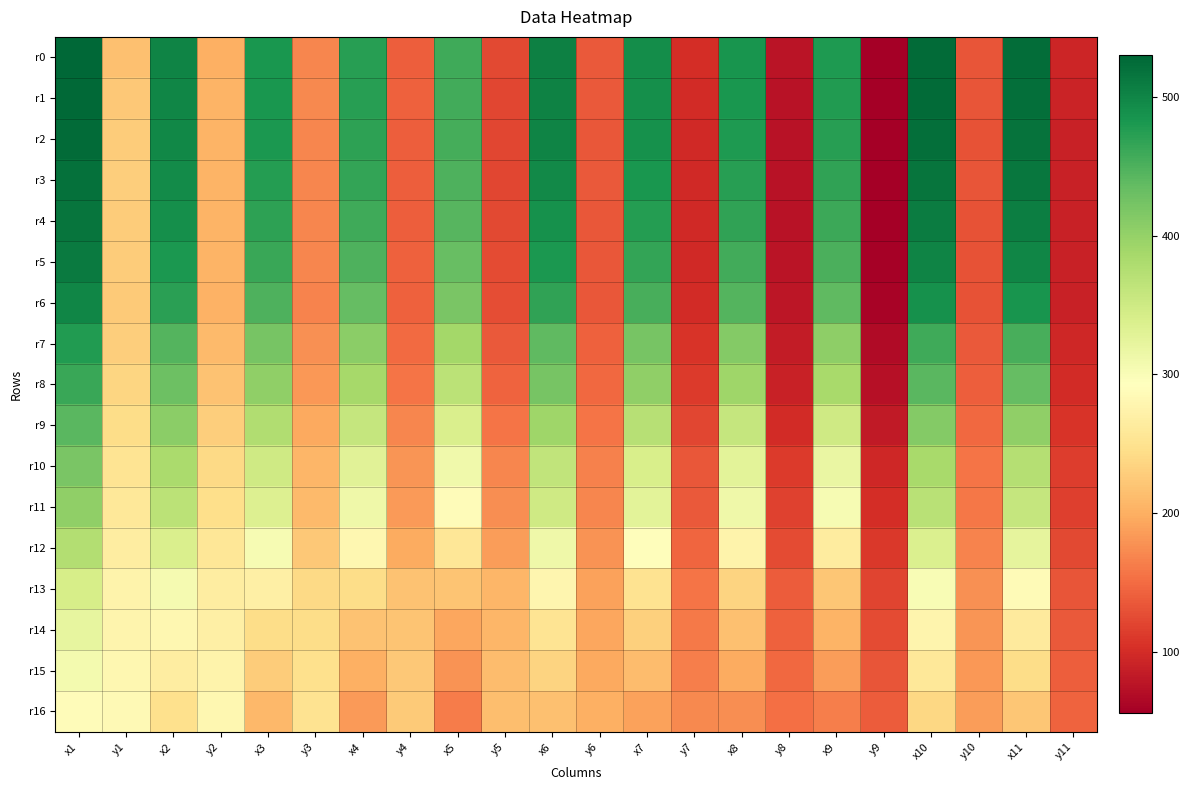

Reading left to right, list all the values displayed in this chart.

r0: x1=530.2	y1=215.9	x2=500.9	y2=200.7	x3=483.2	y3=169.1	x4=474.2	y4=139.8	x5=459.2	y5=122.5	x6=505.1	y6=135.9	x7=492.4	y7=100.0	x8=484.5	y8=76.5	x9=478.7	y9=57.0	x10=525.9	y10=132.6	x11=524.0	y11=92.5
r1: x1=527.8	y1=223.8	x2=499.7	y2=203.8	x3=482.6	y3=171.2	x4=473.1	y4=140.8	x5=457.2	y5=121.3	x6=504.0	y6=135.6	x7=491.2	y7=98.1	x8=483.1	y8=74.9	x9=476.8	y9=55.3	x10=524.8	y10=132.4	x11=521.8	y11=90.6
r2: x1=524.7	y1=227.0	x2=497.8	y2=203.9	x3=480.4	y3=169.3	x4=470.4	y4=139.1	x5=454.3	y5=121.2	x6=501.2	y6=134.6	x7=488.0	y7=97.3	x8=480.0	y8=74.6	x9=473.9	y9=55.4	x10=522.0	y10=131.2	x11=519.1	y11=89.7
r3: x1=520.8	y1=228.8	x2=494.0	y2=205.1	x3=476.4	y3=169.5	x4=465.4	y4=139.1	x5=449.0	y5=121.4	x6=495.6	y6=135.3	x7=482.3	y7=97.8	x8=474.3	y8=75.0	x9=468.3	y9=55.9	x10=516.4	y10=131.7	x11=514.0	y11=89.4
r4: x1=516.9	y1=227.5	x2=490.4	y2=204.2	x3=470.7	y3=169.4	x4=459.1	y4=140.4	x5=443.4	y5=122.8	x6=489.2	y6=133.7	x7=475.6	y7=97.2	x8=467.7	y8=75.4	x9=461.6	y9=57.0	x10=509.0	y10=129.9	x11=507.5	y11=88.8
r5: x1=510.1	y1=227.8	x2=481.9	y2=204.1	x3=462.2	y3=169.5	x4=449.3	y4=140.9	x5=432.6	y5=124.1	x6=480.4	y6=134.9	x7=466.1	y7=98.0	x8=457.9	y8=76.1	x9=451.6	y9=58.0	x10=501.4	y10=130.9	x11=498.9	y11=88.8
r6: x1=499.5	y1=225.5	x2=471.9	y2=202.6	x3=449.9	y3=168.1	x4=435.5	y4=141.0	x5=419.3	y5=126.2	x6=467.6	y6=135.1	x7=453.4	y7=99.1	x8=445.2	y8=77.6	x9=438.8	y9=59.8	x10=487.7	y10=130.7	x11=484.5	y11=90.0
r7: x1=476.9	y1=229.6	x2=445.6	y2=211.1	x3=421.5	y3=176.7	x4=406.1	y4=149.3	x5=388.3	y5=135.4	x6=438.0	y6=141.9	x7=422.0	y7=106.3	x8=411.9	y8=84.2	x9=404.7	y9=66.7	x10=459.0	y10=136.2	x11=453.5	y11=94.7
r8: x1=462.1	y1=235.7	x2=429.6	y2=217.4	x3=404.1	y3=183.0	x4=386.6	y4=156.5	x5=368.2	y5=143.8	x6=421.7	y6=146.6	x7=403.4	y7=111.4	x8=392.6	y8=89.8	x9=384.8	y9=72.5	x10=442.7	y10=140.4	x11=435.5	y11=98.6
r9: x1=441.8	y1=244.2	x2=406.6	y2=229.0	x3=377.4	y3=195.7	x4=358.7	y4=168.9	x5=339.1	y5=156.3	x6=391.8	y6=156.5	x7=371.6	y7=121.8	x8=359.1	y8=99.7	x9=350.1	y9=81.9	x10=413.4	y10=148.0	x11=403.6	y11=106.2
r10: x1=419.2	y1=253.7	x2=382.8	y2=239.8	x3=350.1	y3=206.7	x4=329.6	y4=181.0	x5=309.6	y5=169.1	x6=362.9	y6=166.2	x7=340.9	y7=133.4	x8=327.6	y8=112.8	x9=317.6	y9=95.8	x10=385.2	y10=156.1	x11=374.1	y11=114.2
r11: x1=403.2	y1=257.6	x2=367.0	y2=245.4	x3=334.1	y3=210.8	x4=311.7	y4=184.1	x5=289.1	y5=174.4	x6=349.4	y6=168.9	x7=326.7	y7=136.5	x8=313.1	y8=117.2	x9=302.4	y9=101.1	x10=370.3	y10=158.2	x11=359.0	y11=115.9
r12: x1=375.1	y1=266.3	x2=338.1	y2=256.3	x3=302.9	y3=223.8	x4=280.2	y4=197.5	x5=257.3	y5=185.9	x6=312.7	y6=178.6	x7=289.3	y7=145.2	x8=274.7	y8=125.5	x9=263.2	y9=109.2	x10=336.5	y10=167.1	x11=323.6	y11=123.9
r13: x1=342.6	y1=275.4	x2=305.2	y2=265.5	x3=269.7	y3=240.3	x4=244.3	y4=217.8	x5=219.6	y5=205.8	x6=278.6	y6=190.2	x7=251.8	y7=156.8	x8=234.9	y8=137.0	x9=222.0	y9=119.7	x10=301.9	y10=177.2	x11=286.2	y11=132.6
r14: x1=321.8	y1=277.7	x2=281.2	y2=269.5	x3=242.8	y3=243.9	x4=217.0	y4=220.1	x5=193.4	y5=206.8	x6=253.5	y6=193.1	x7=230.4	y7=160.9	x8=216.0	y8=142.5	x9=204.5	y9=125.8	x10=277.1	y10=179.8	x11=262.0	y11=135.7
r15: x1=306.7	y1=279.9	x2=265.9	y2=274.7	x3=226.8	y3=247.7	x4=201.6	y4=223.0	x5=178.2	y5=211.6	x6=235.2	y6=196.0	x7=211.9	y7=164.7	x8=197.3	y8=146.6	x9=185.7	y9=131.6	x10=259.1	y10=182.3	x11=243.4	y11=139.8
r16: x1=288.6	y1=284.6	x2=247.4	y2=279.8	x3=207.8	y3=250.4	x4=183.8	y4=225.4	x5=161.4	y5=213.4	x6=216.5	y6=200.2	x7=190.8	y7=170.6	x8=175.7	y8=153.1	x9=163.4	y9=137.9	x10=238.7	y10=185.4	x11=221.7	y11=143.8